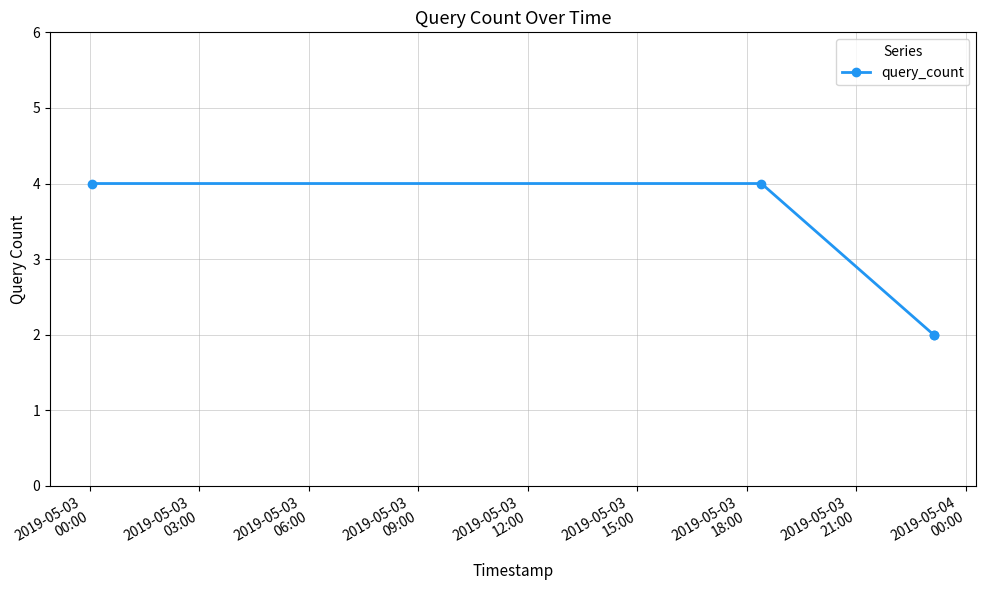

Reading left to right, transcribe all the data shown in this chart.

4	4	2	2